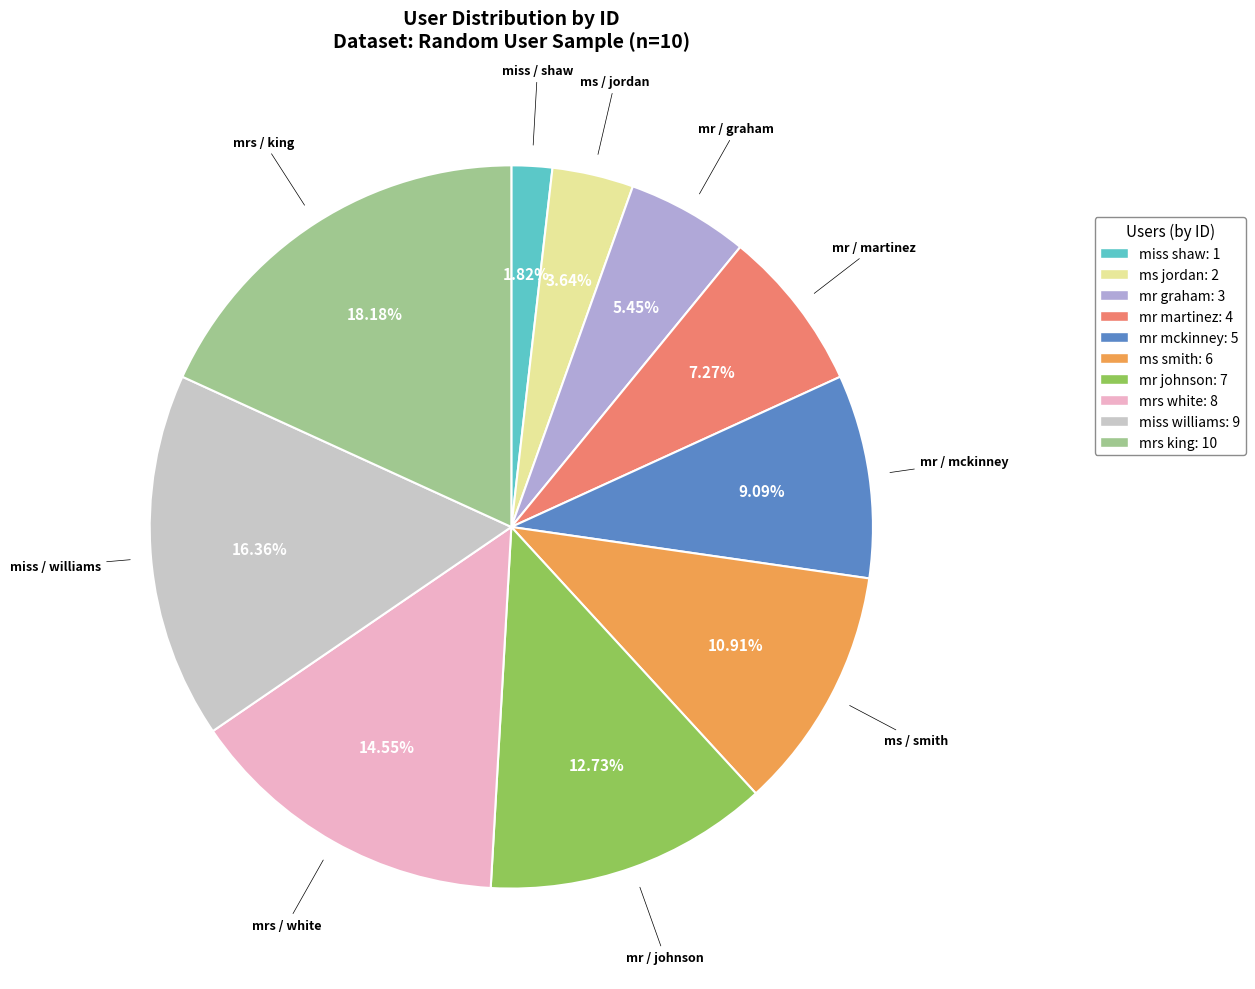

Which has a higher value, mr graham: 3 or mr martinez: 4?

mr martinez: 4